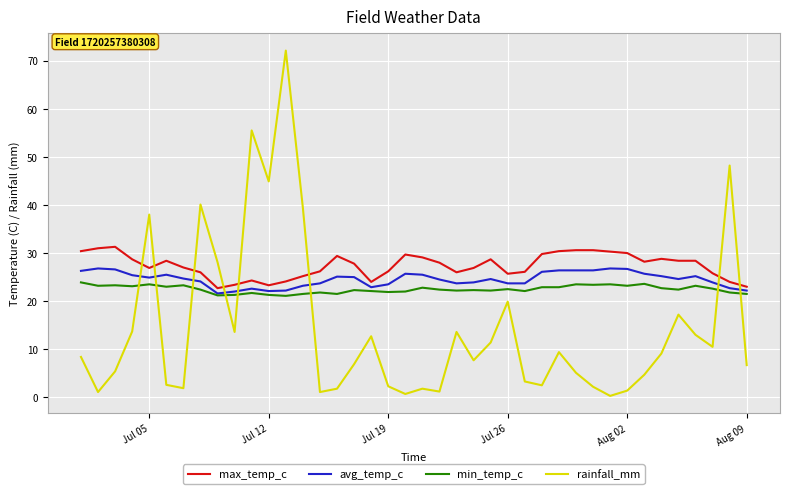

List the series in order of their overall mean, highest first.

max_temp_c, avg_temp_c, min_temp_c, rainfall_mm